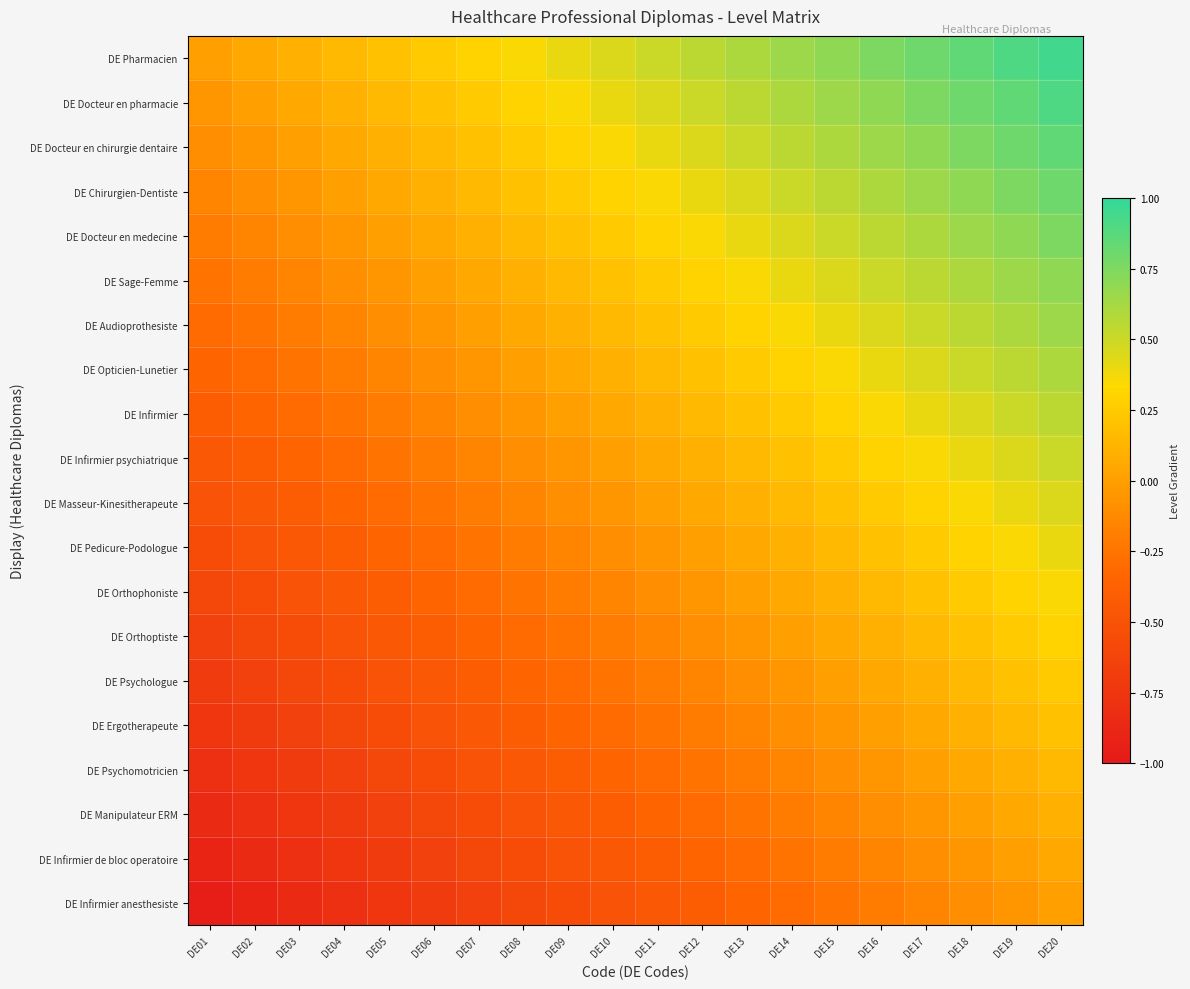

What is the greatest value displayed?

0.9